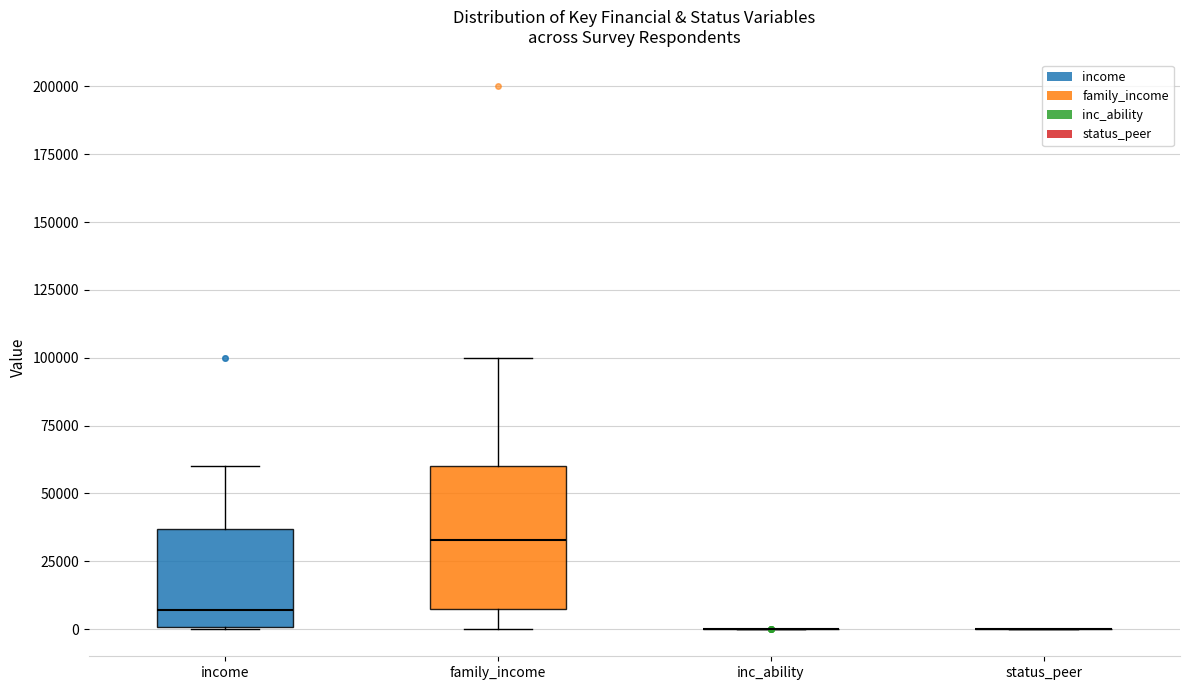

Where is the upper edge of the box for income on the y-axis? The values are not printed on the chart, so give them approximately, as read against the axis.

35000